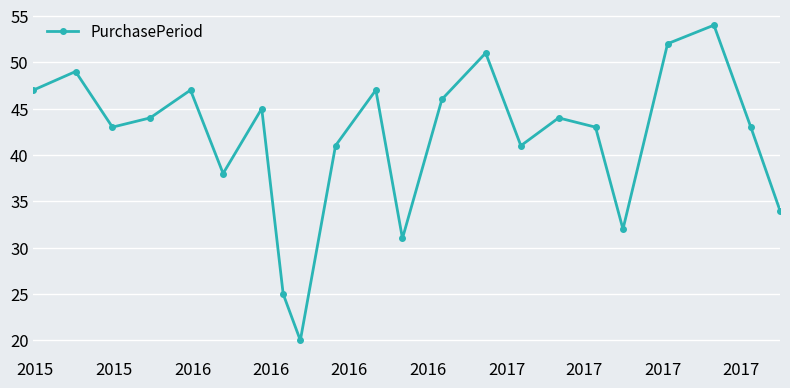

What is the minimum value shown in the chart?

20